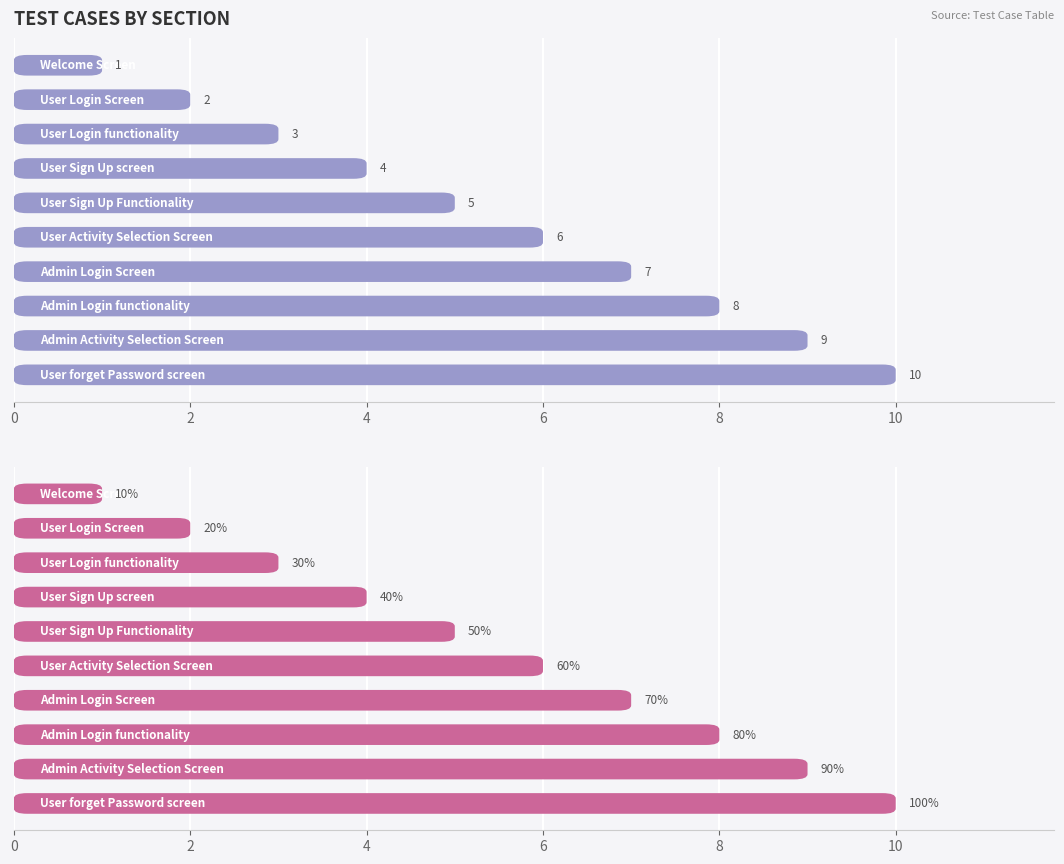

Reading left to right, list all the values displayed in this chart.

1	2	3	4	5	6	7	8	9	10